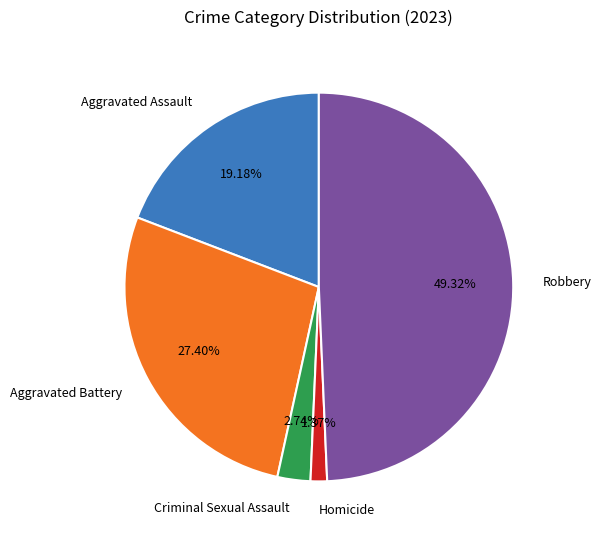

What is the ratio of the value at Robbery to the value at Aggravated Assault?

2.6